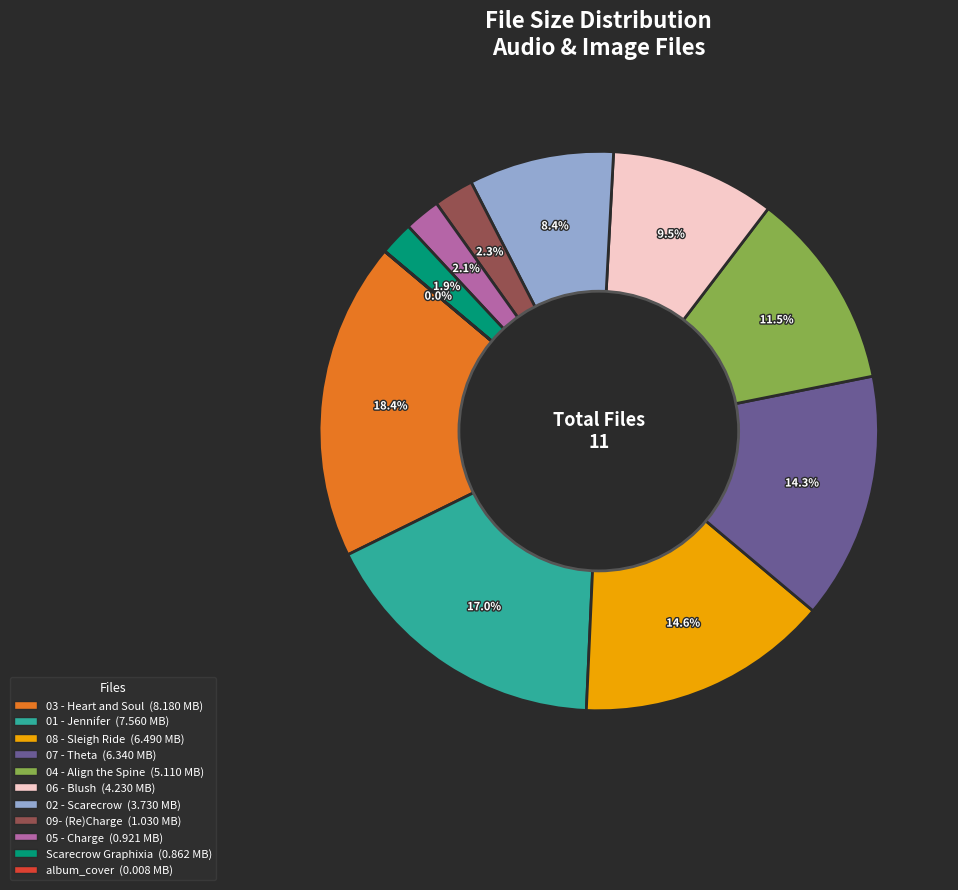

Is there a majority slice in this chart?

No